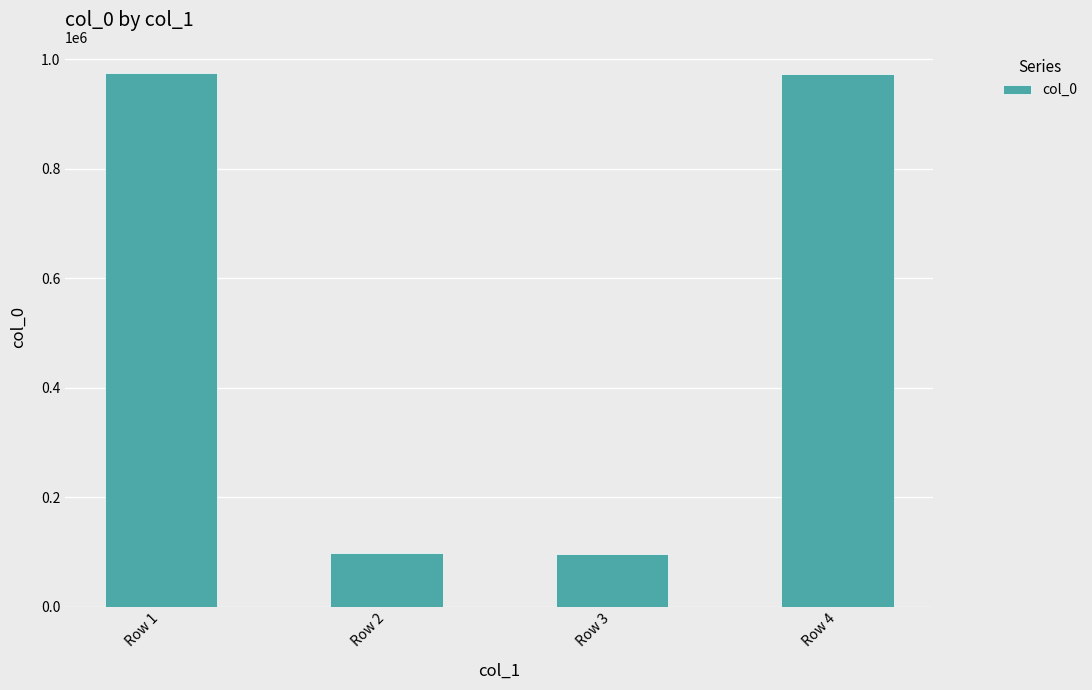

What is the smallest value displayed?

96215